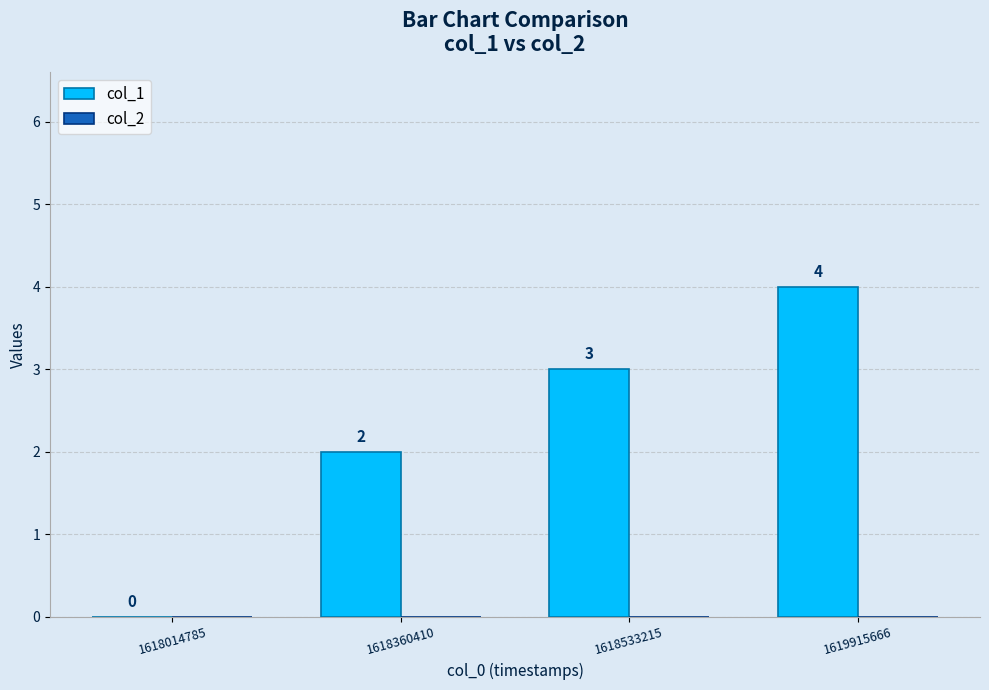

Reading left to right, transcribe all the data shown in this chart.

1618014785=0	1618360410=2	1618533215=3	1619915666=4